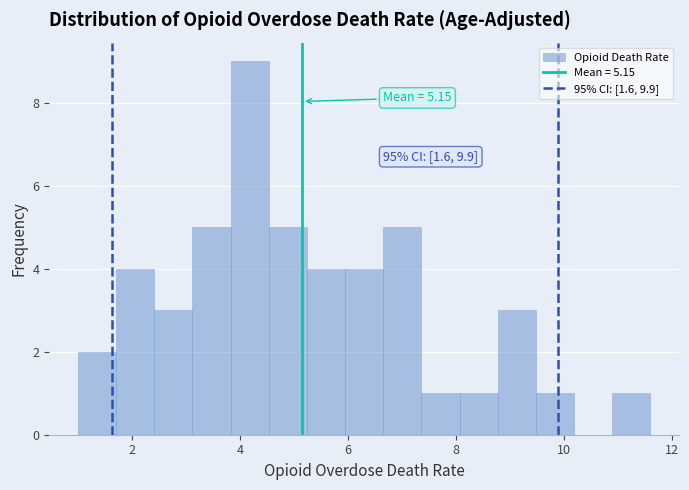

Read against the x-axis, roughly where is the centre of the tallest bar?

4.2